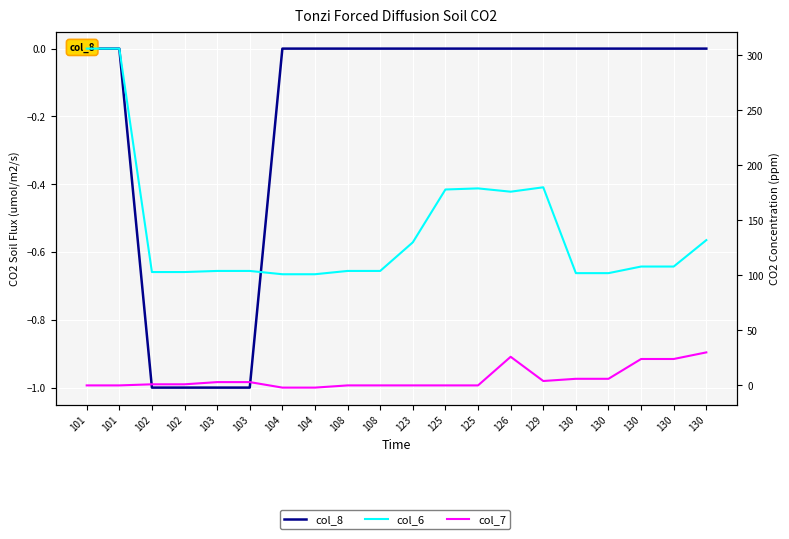

Between 126 and 129, which is larger?

126